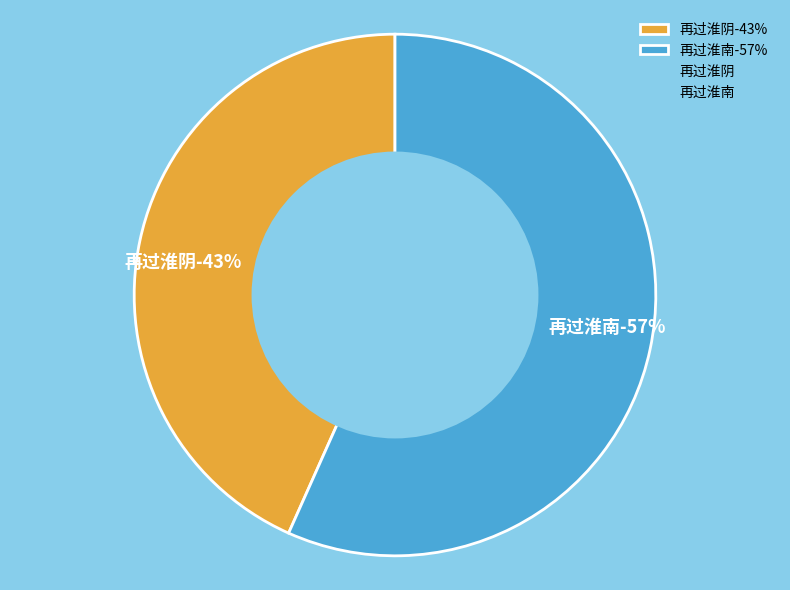

Which slice is the smallest?

再过淮阴